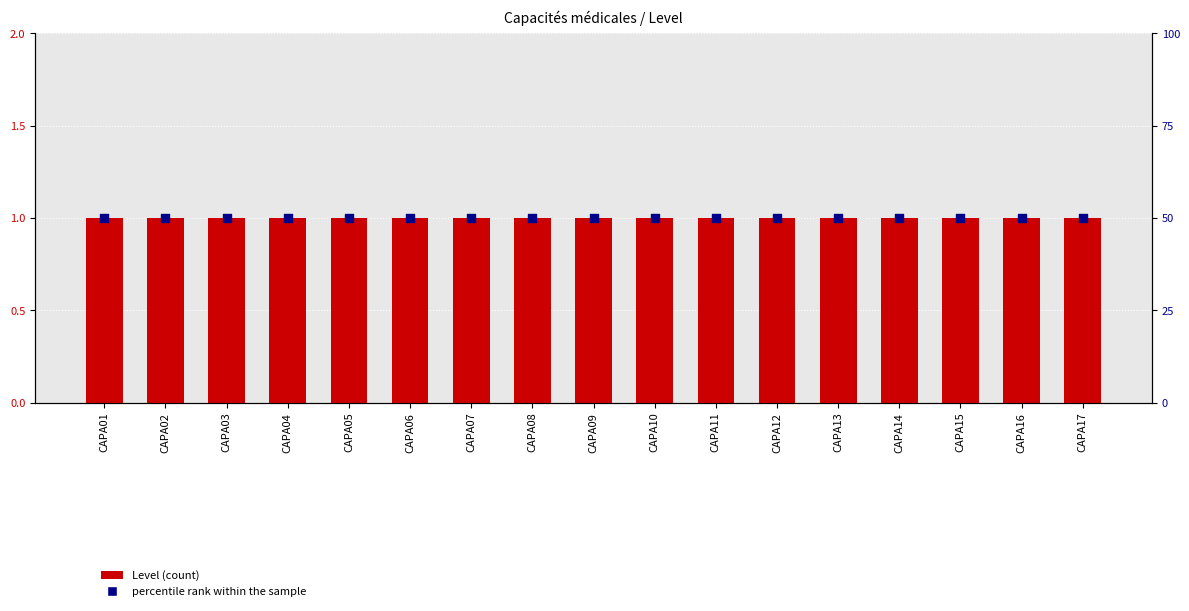

Which series reaches the maximum Y coordinate?

Level